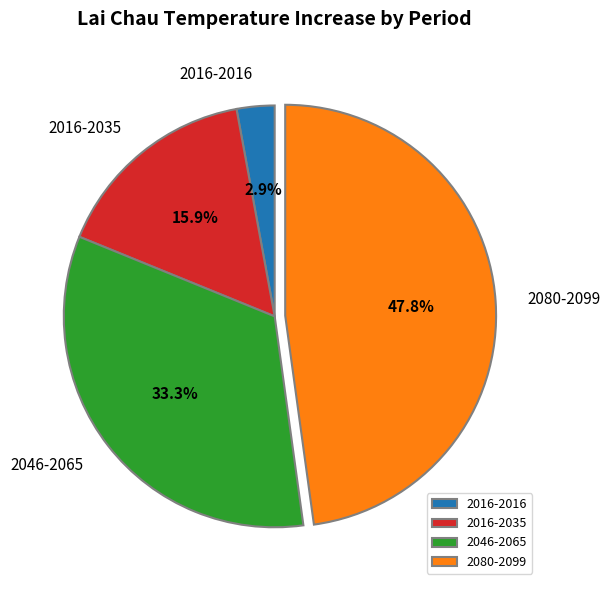

Is it true that 2080-2099 is 48% of the pie?

True